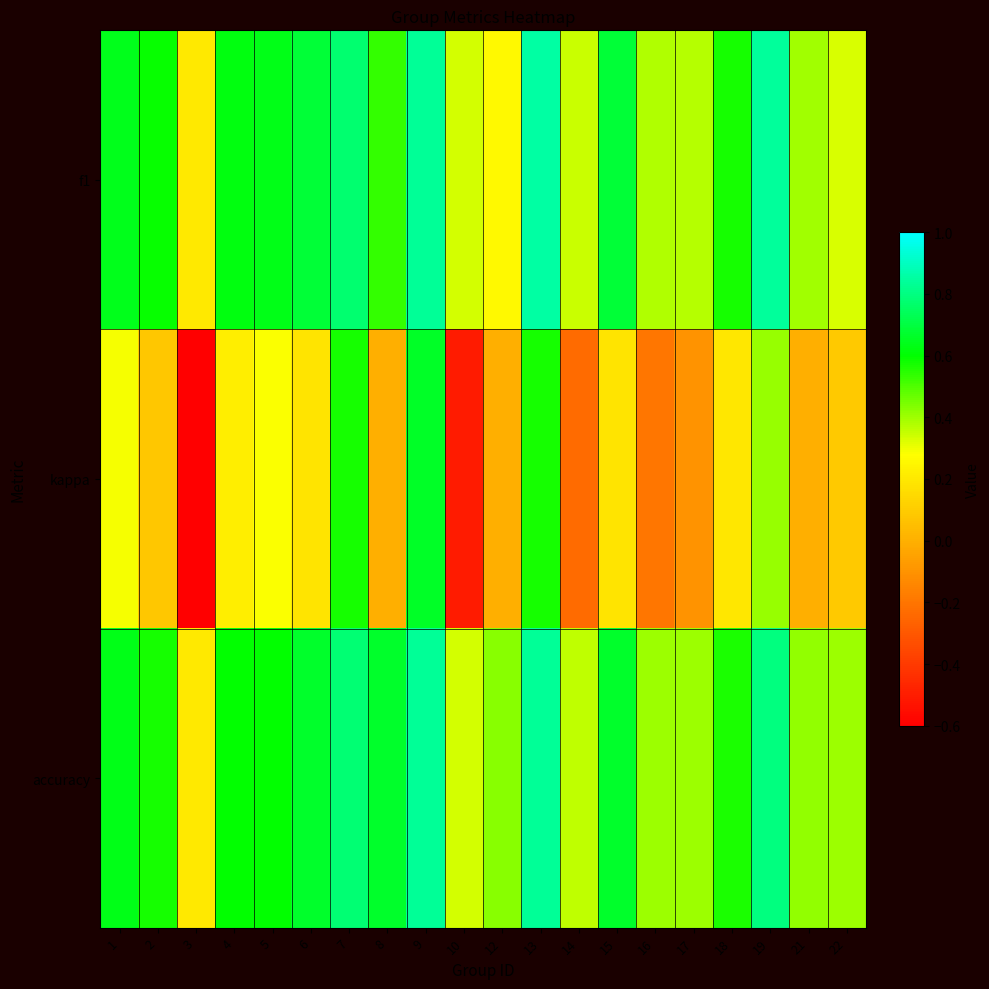

Which series changed the most between 13 and 14?

kappa